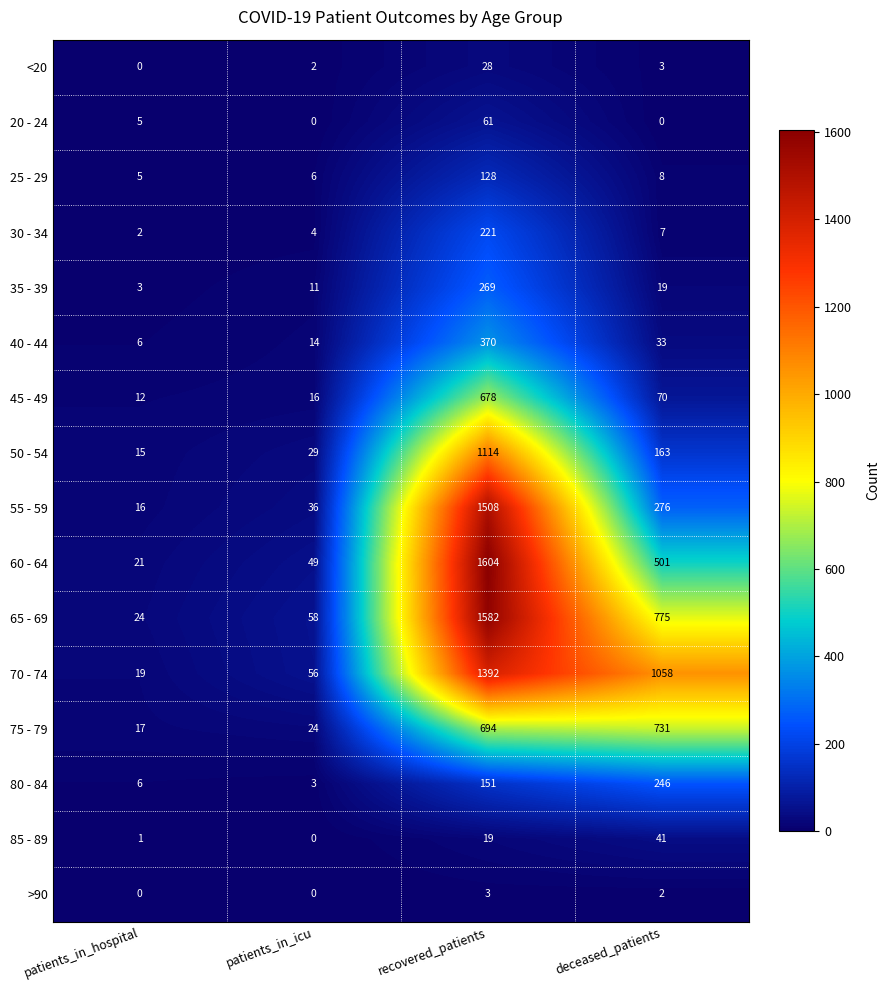

What is the total value across all series at patients_in_icu?

308